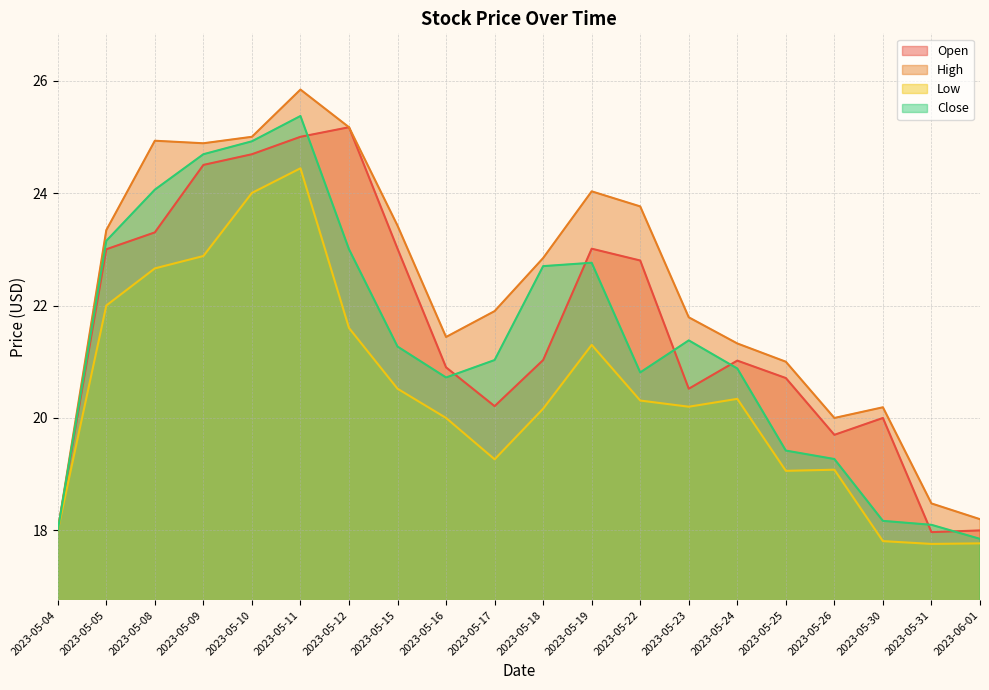

Does the chart have visible grid lines?

Yes